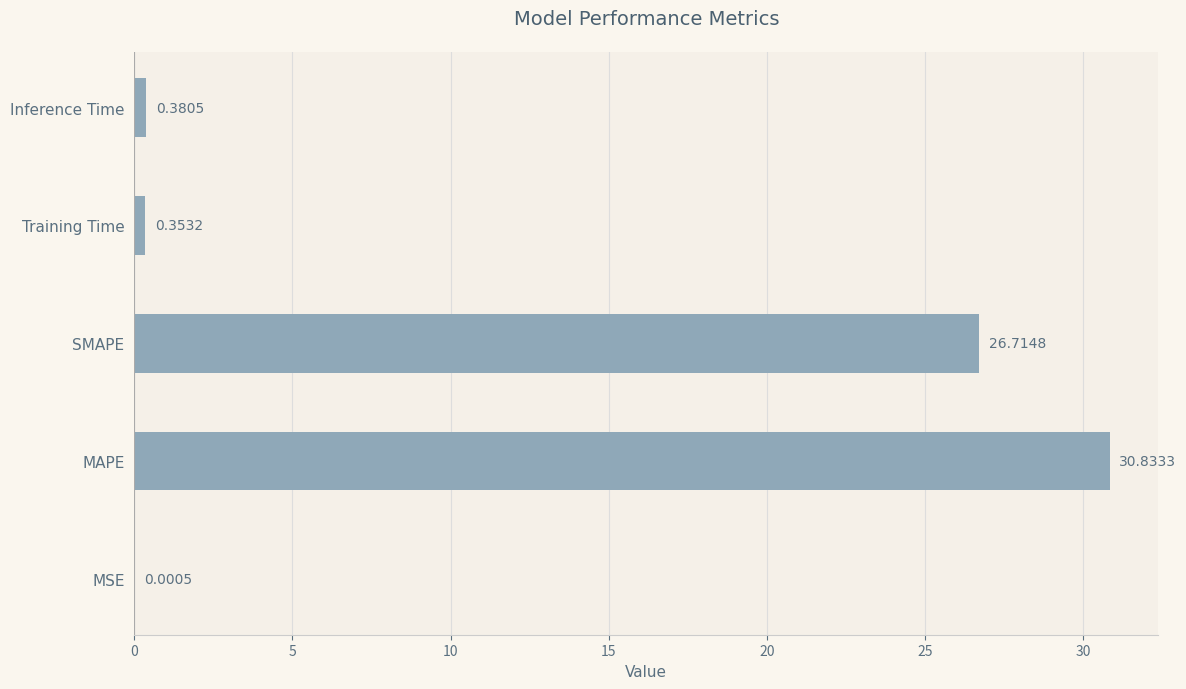

What is the greatest value displayed?

30.8